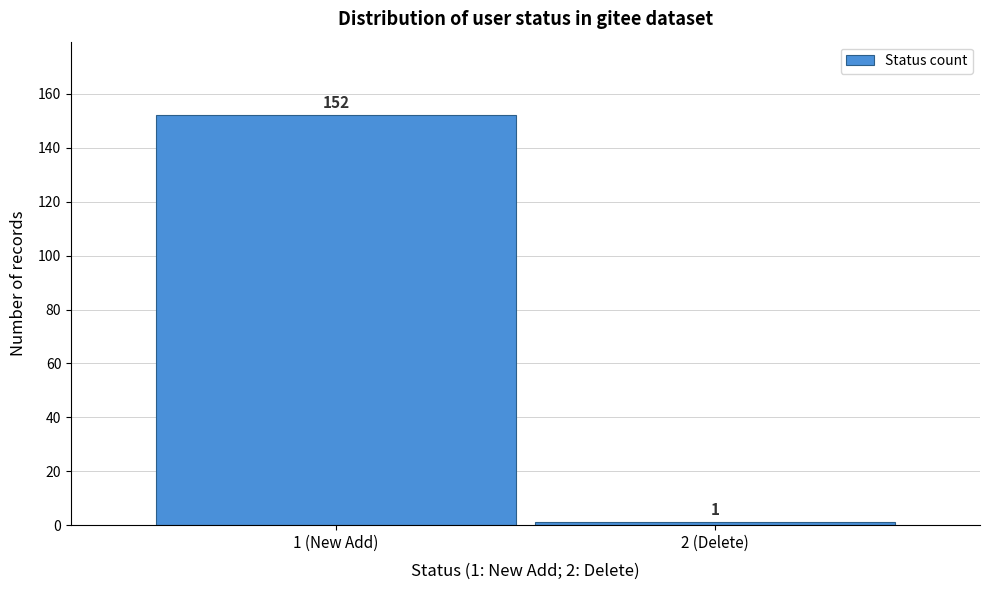

Reading left to right, what are all the values shown in this chart?

1 (New Add)=152	2 (Delete)=1